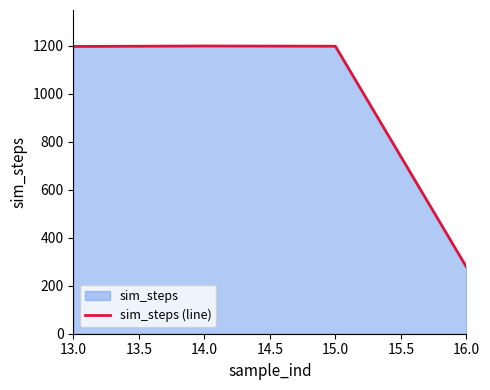

The chart shows a value of 369 at 16.0. True or false?

False